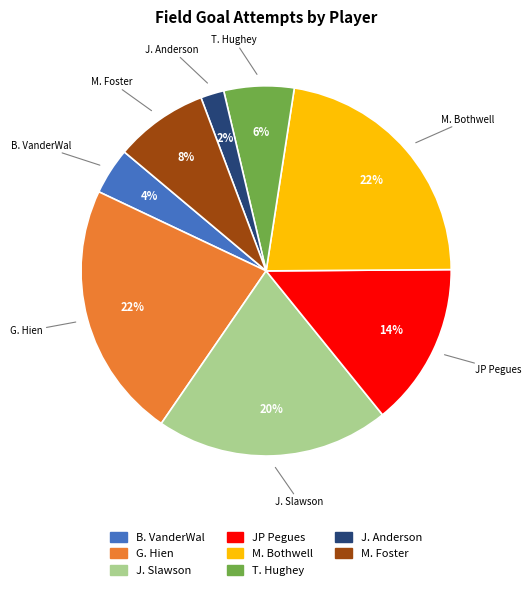

Does any single category account for the majority?

No